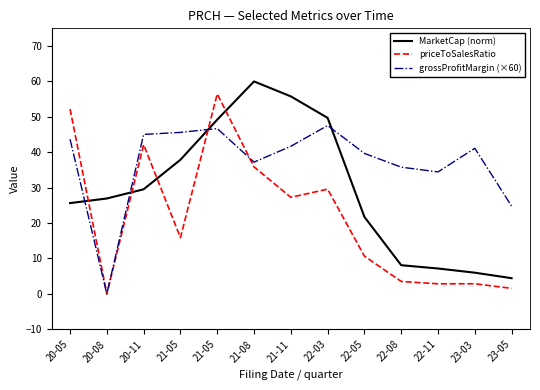

What is the value of the grossProfitMargin (×60) point at the 1st from the left?

43.7